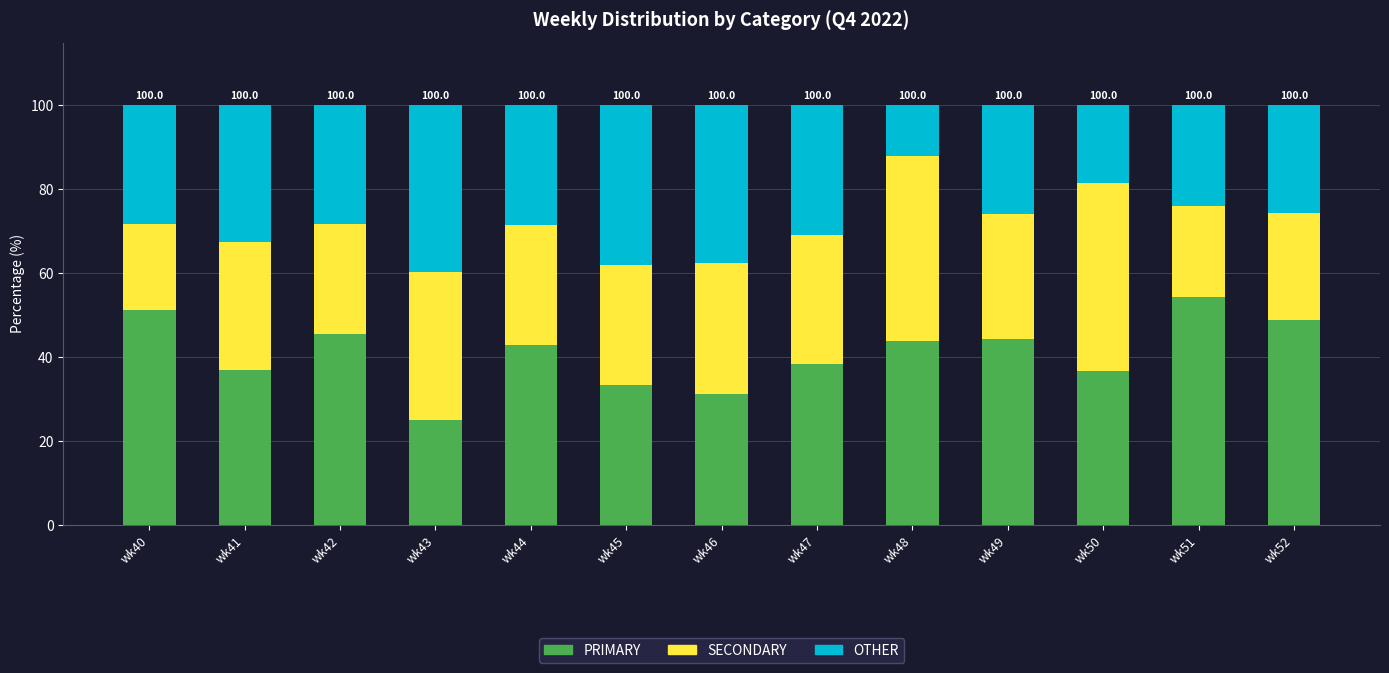

What is the difference between the maximum and second lowest values in the PRIMARY series?

23.1